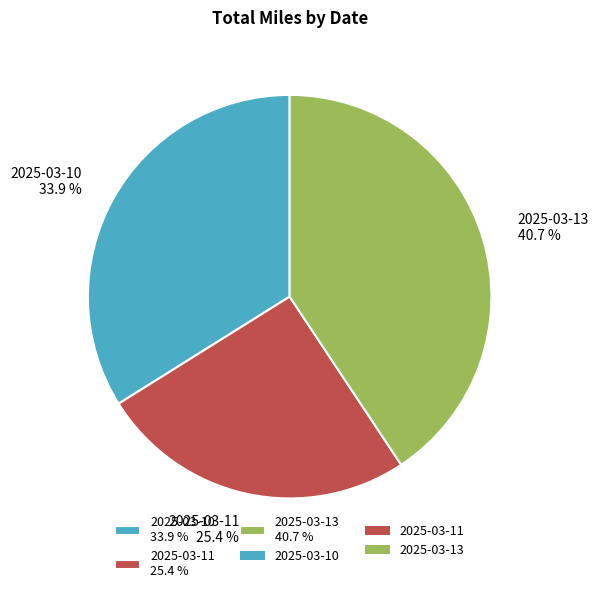

To the nearest percent, what is the combined percentage of 2025-03-10 and 2025-03-11?

59%